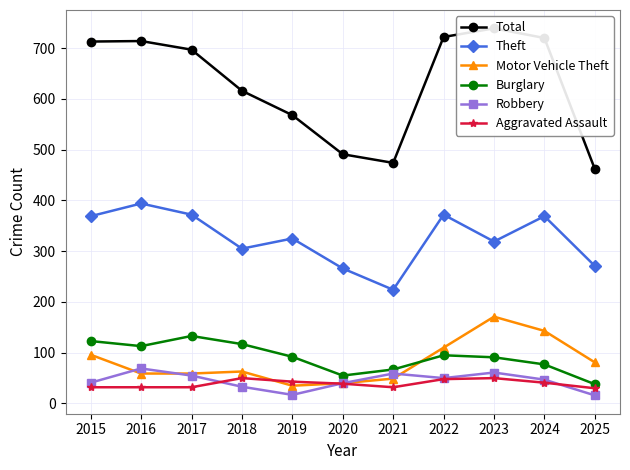

Rank the series by their maximum value, from lowest to highest.

Aggravated Assault, Robbery, Burglary, Motor Vehicle Theft, Theft, Total